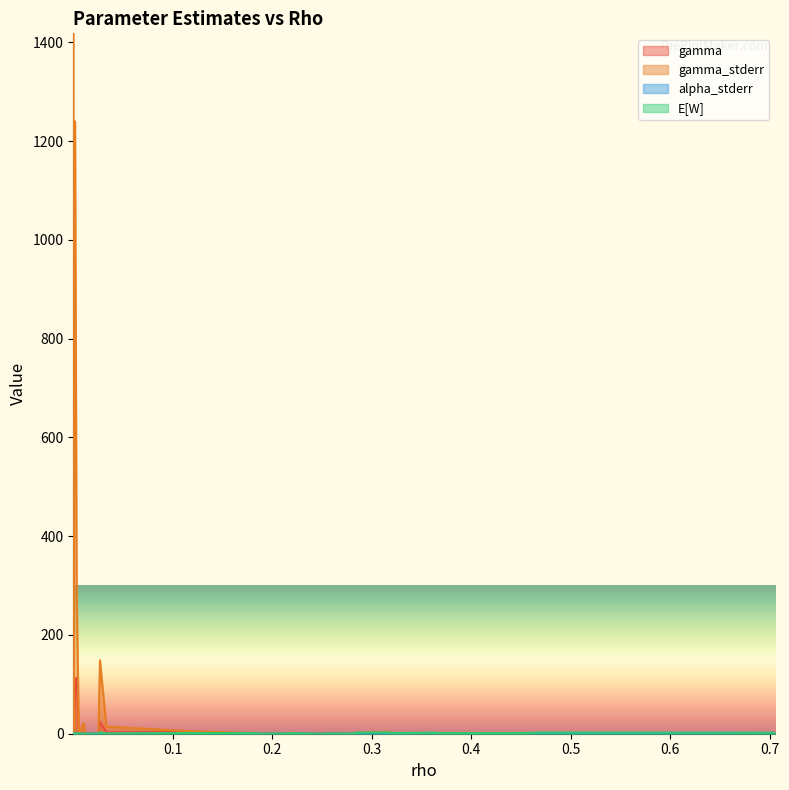

At which category does gamma_stderr reach its first local valley?

0.000526